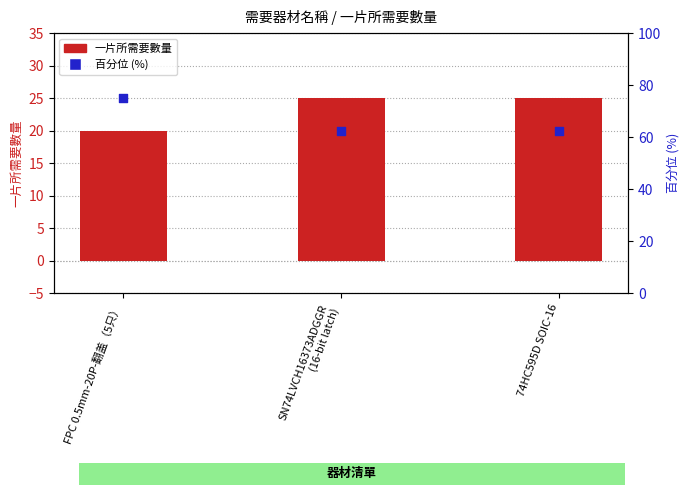

Which series has the widest spread of Y values?

割合 (百分位)